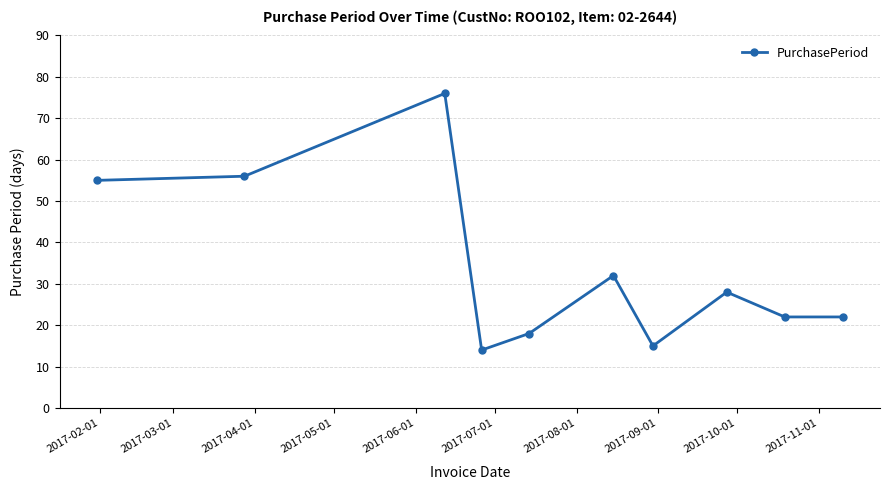

What is the difference between the maximum and minimum values?

62